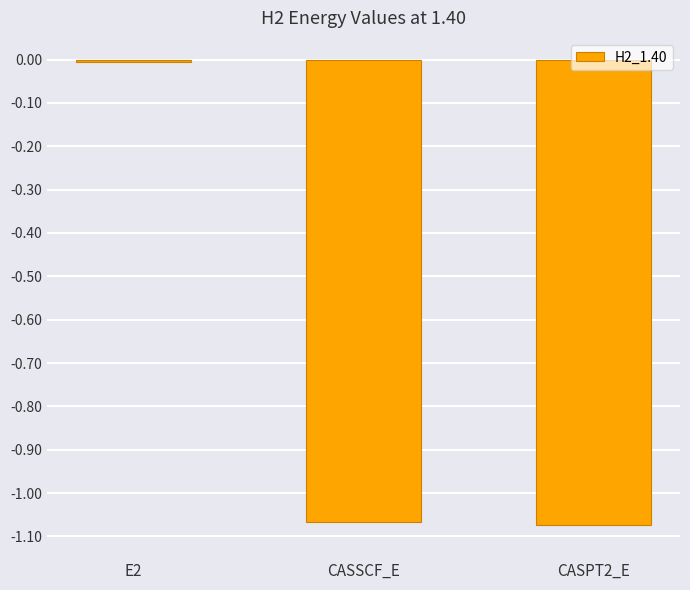

The value at E2 is -0.0. True or false?

True